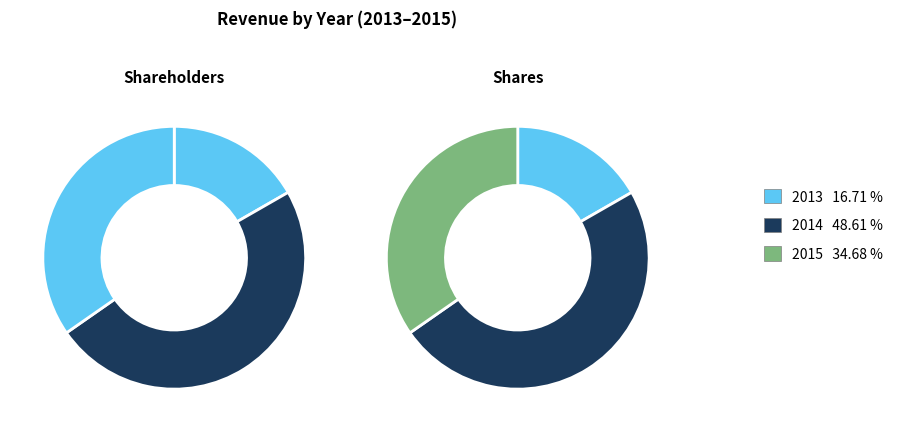

How many slices are in this pie chart?

3